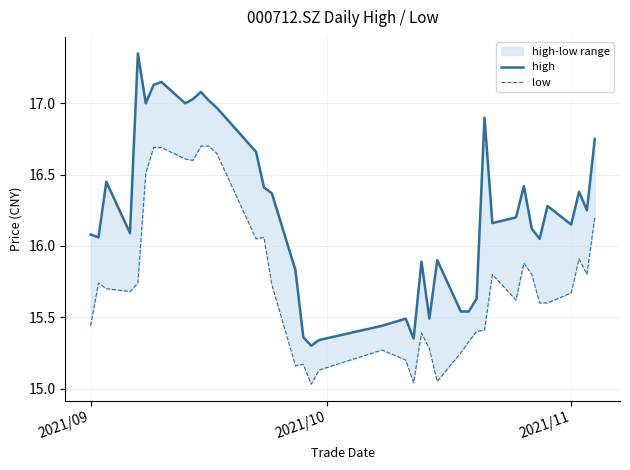

Which series has the largest range (max minus min)?

high